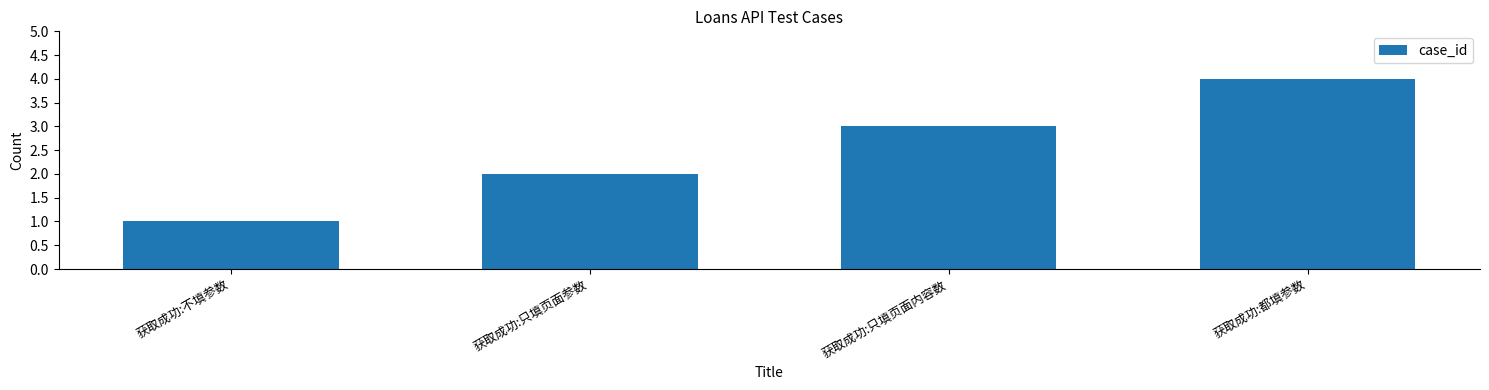

What is the sum of all values?

10